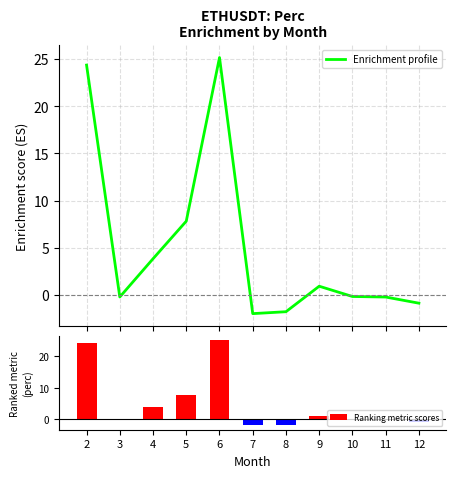

What are all the series names shown in the legend?

Enrichment profile, Ranking metric scores